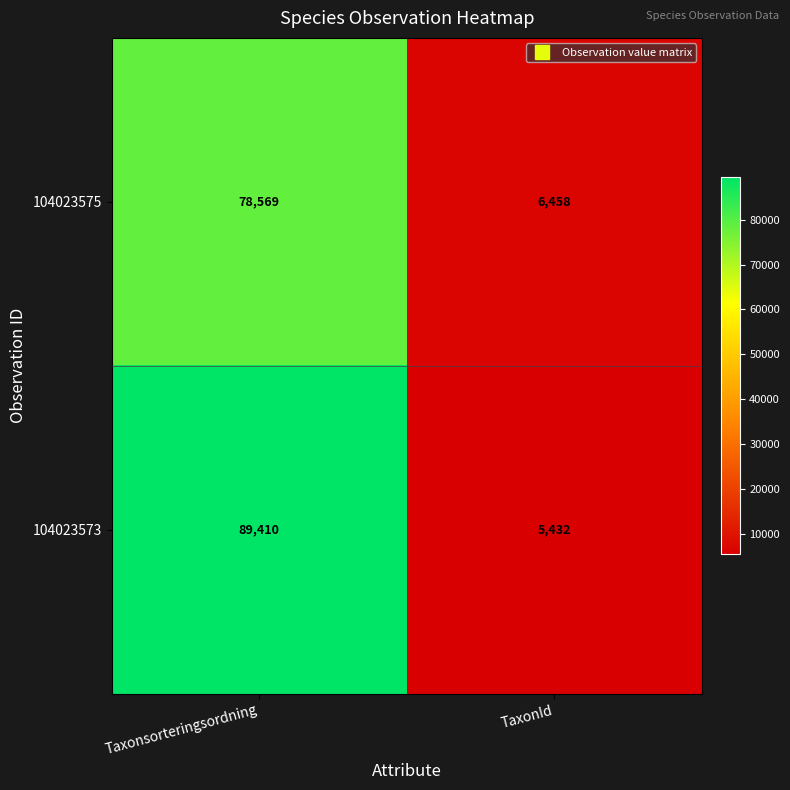

List the series in order of their overall mean, lowest first.

104023575, 104023573